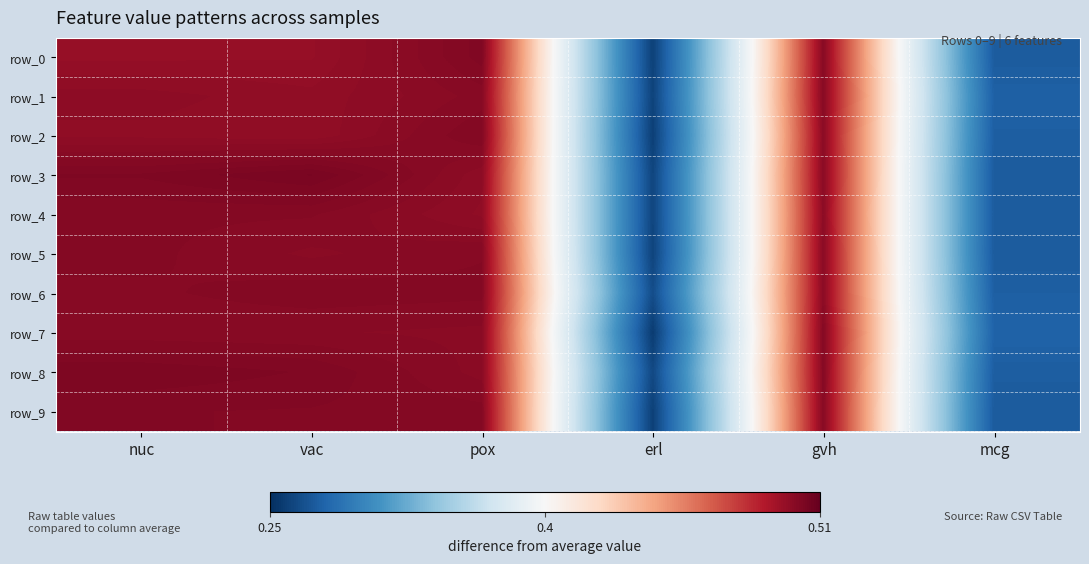

Rank the series by their maximum value, from highest to lowest.

row_3, row_8, row_0, row_9, row_2, row_6, row_7, row_5, row_4, row_1